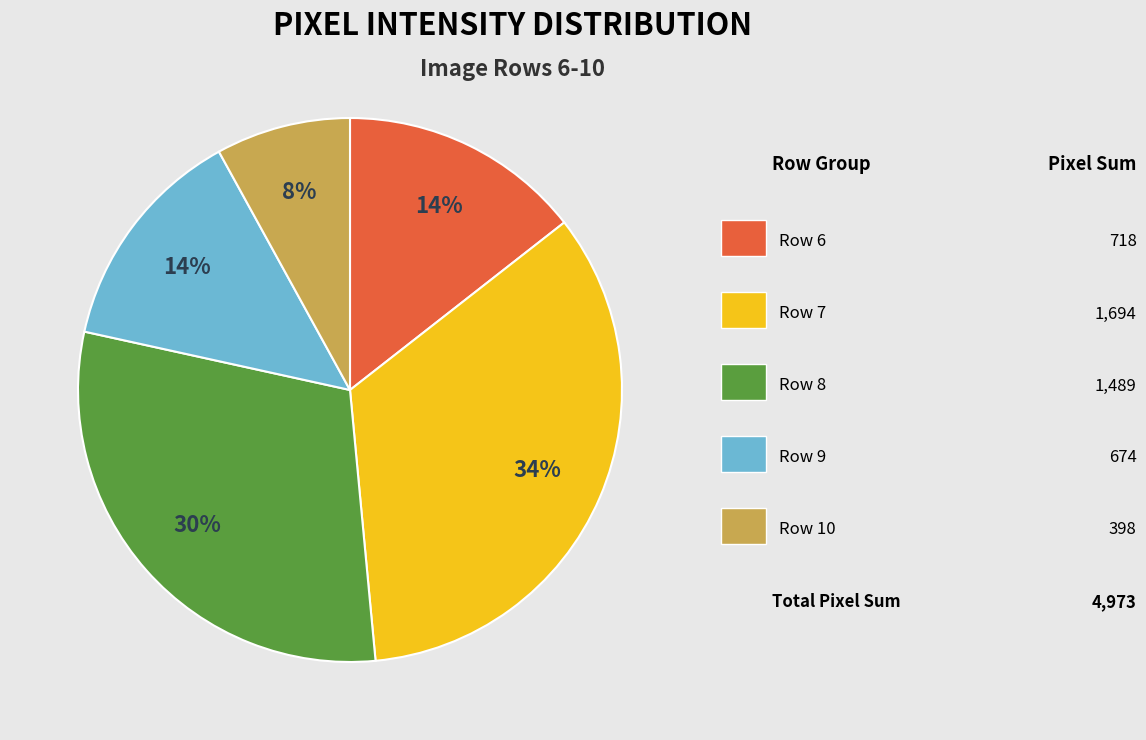

To the nearest percent, what is the difference between the largest and smallest slice percentages?

26%